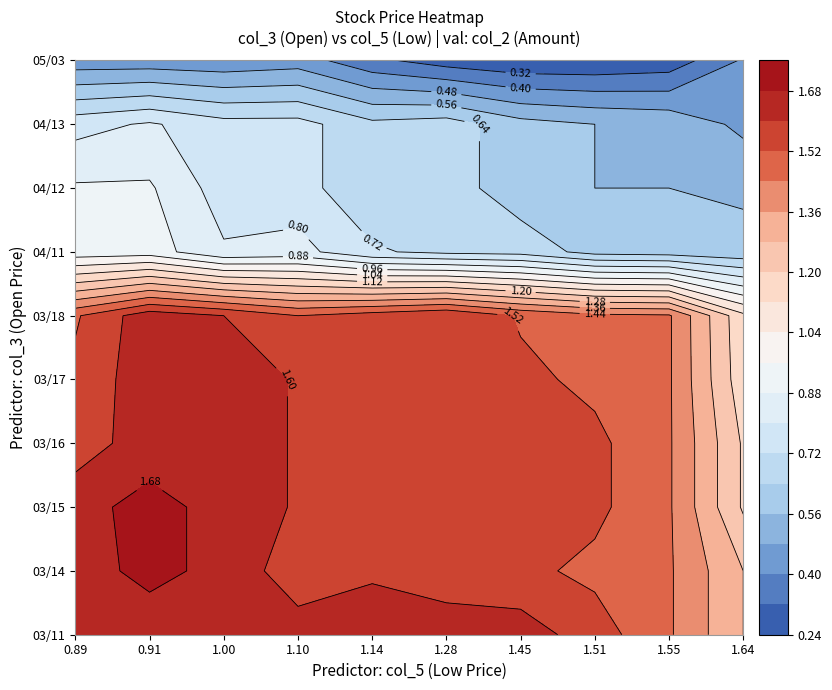

The value of 05/03 at 03/14 is 0.6. True or false?

False